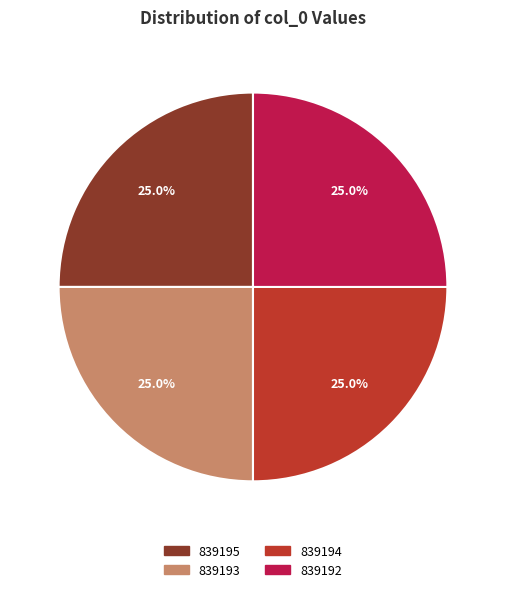

To the nearest percent, what portion does 839193 represent?

25%